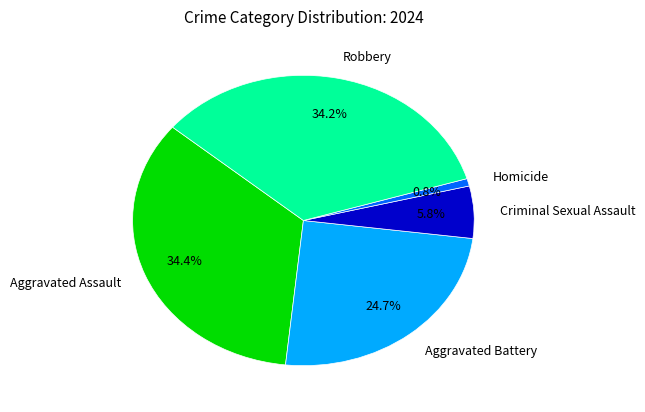

What is the smallest slice in the pie chart?

Homicide